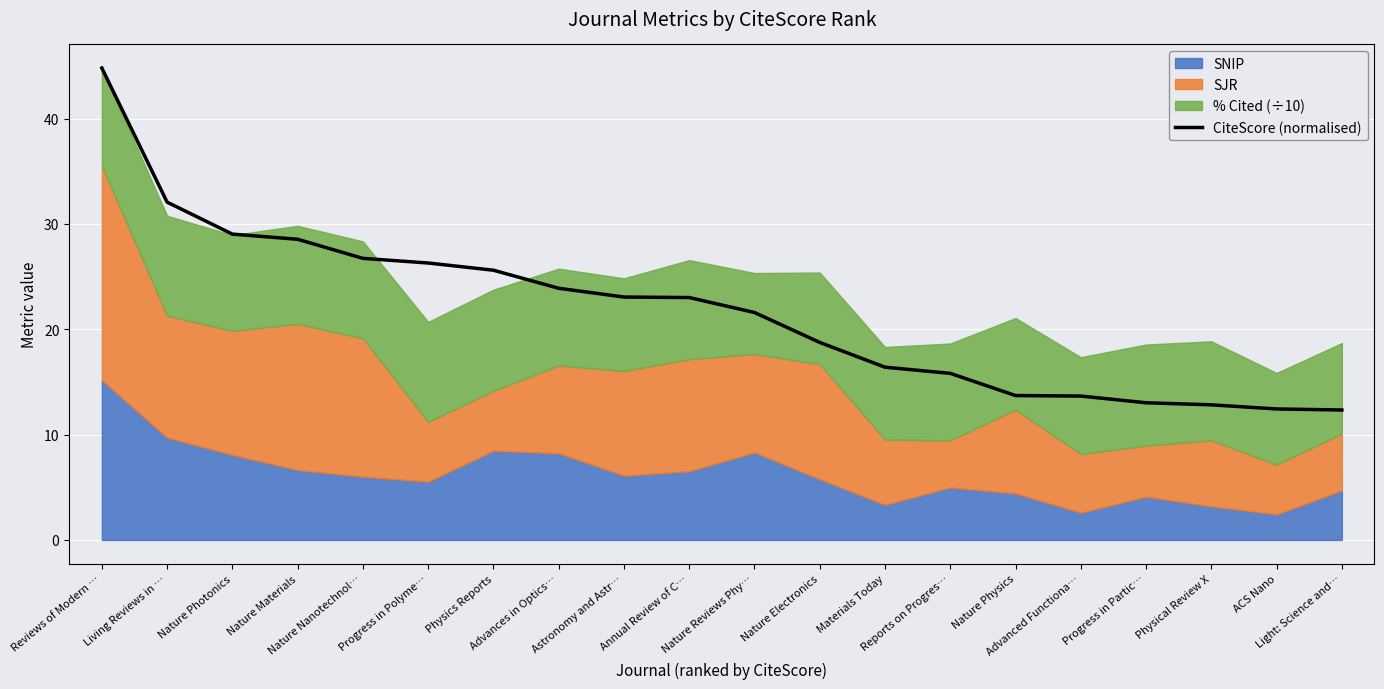

What is the label of the 7th point from the right?

Reports on Progres…